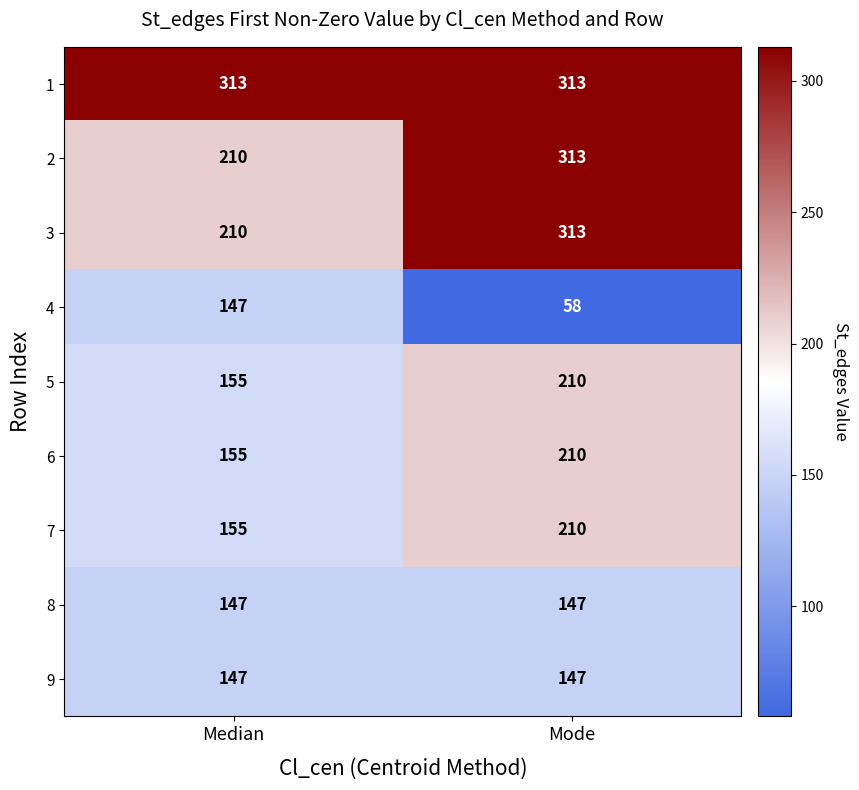

What is the average value of the 8 series?

147